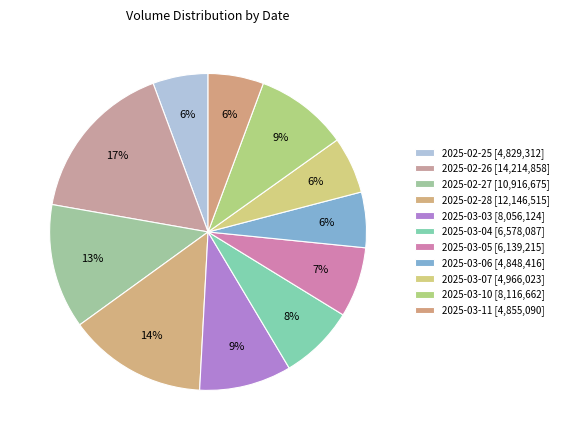

What is the smallest slice in the pie chart?

2025-02-25